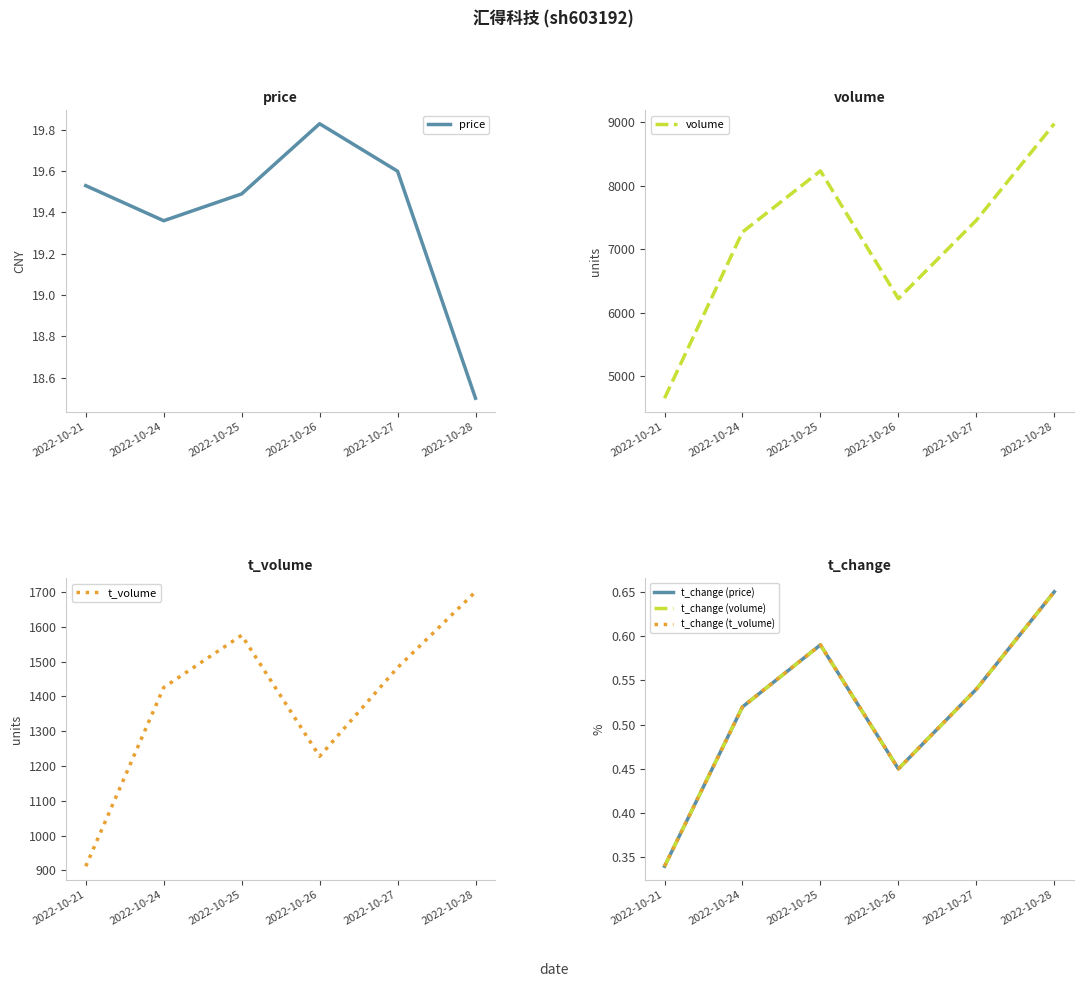

What is the maximum value shown in the chart?

8975.0